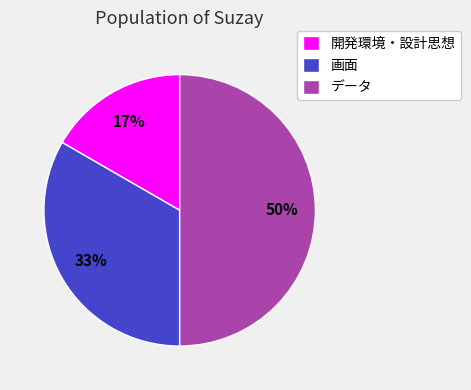

Count the number of slices in the pie.

3